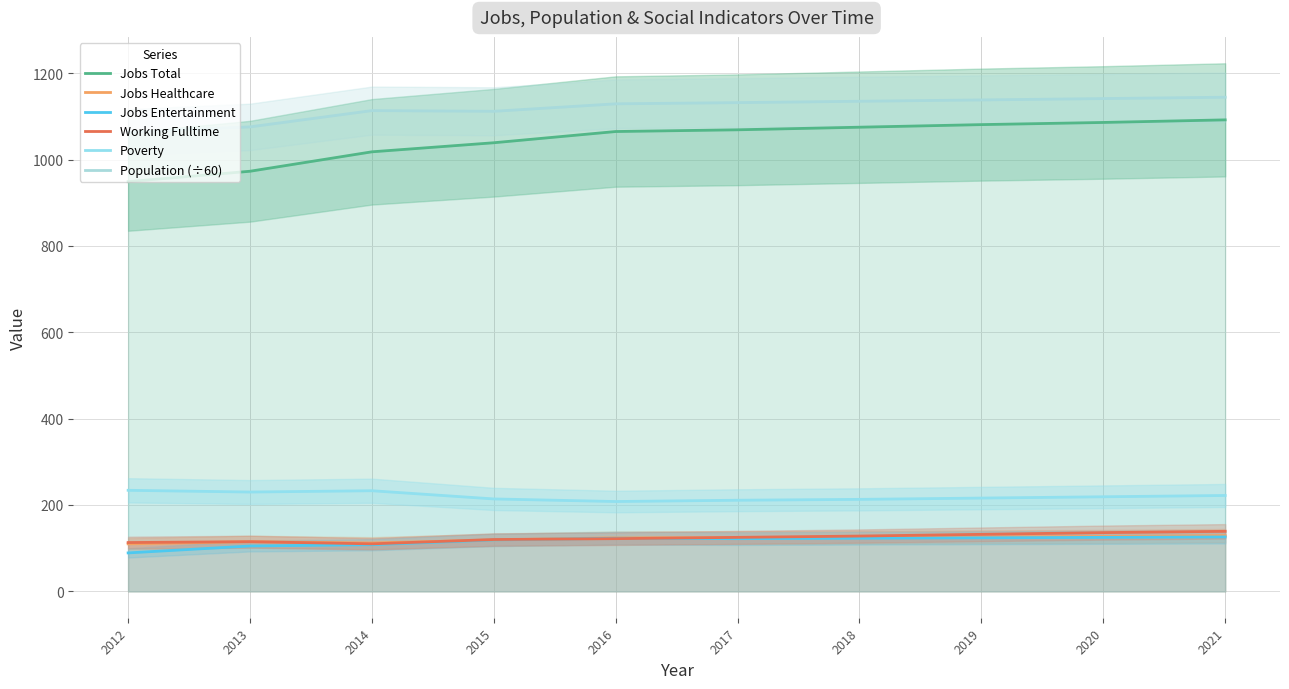

What is the minimum value for Population (÷60)?

1063.5